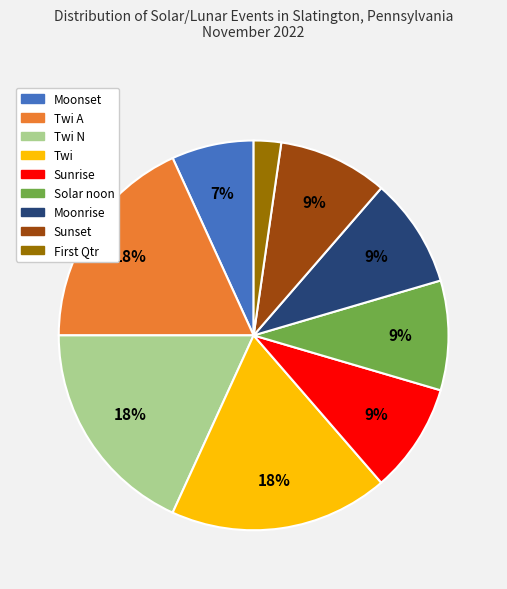

True or false: Moonset accounts for 1% of the total.

False